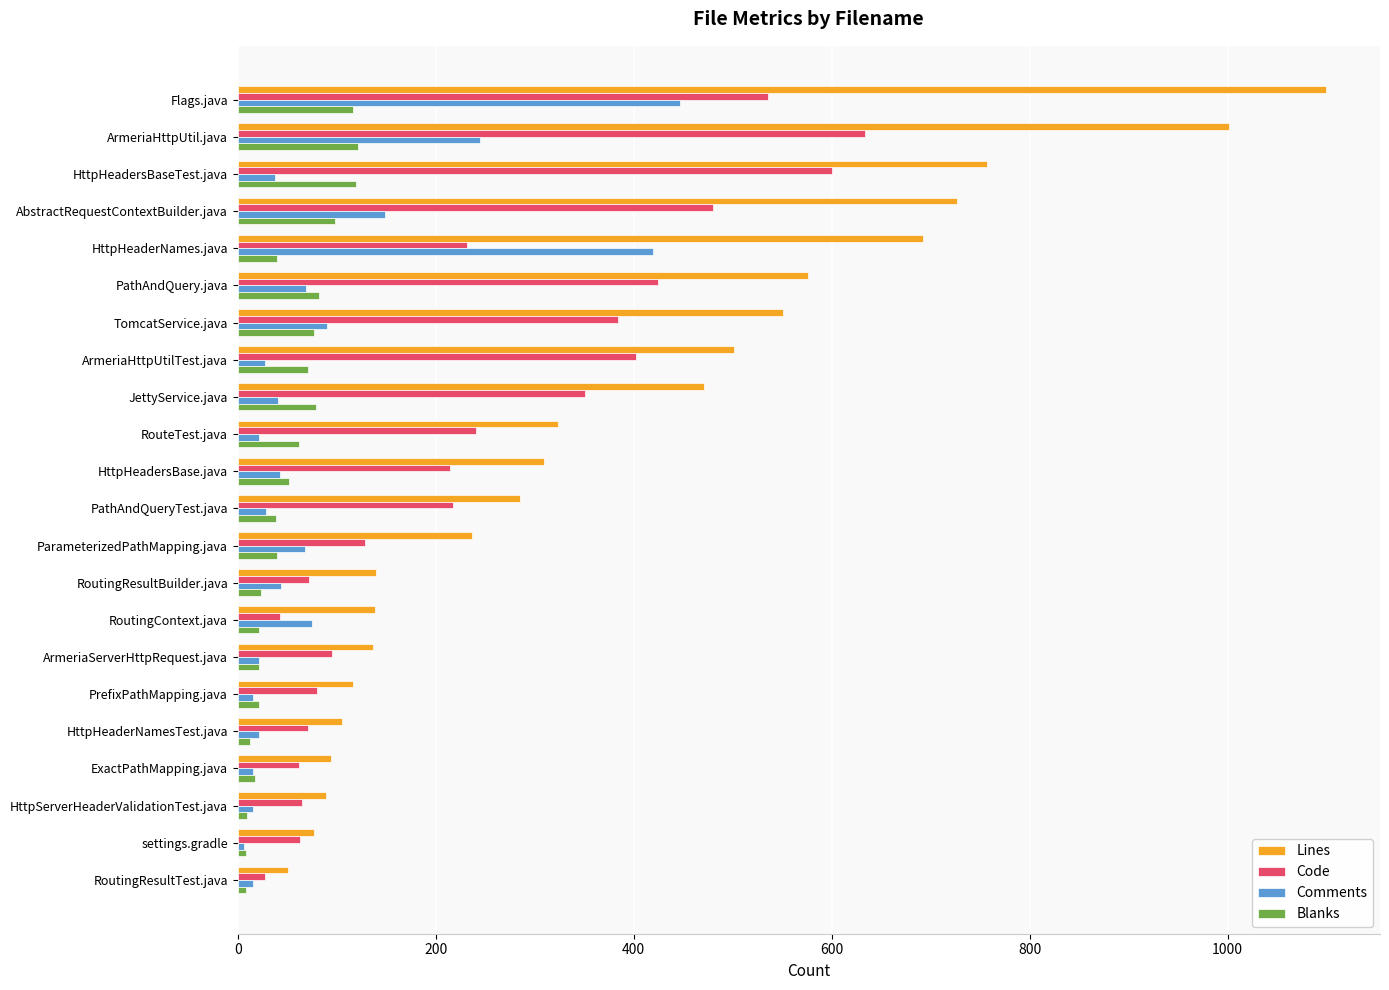

The value of Comments at PathAndQuery.java is 24. True or false?

False